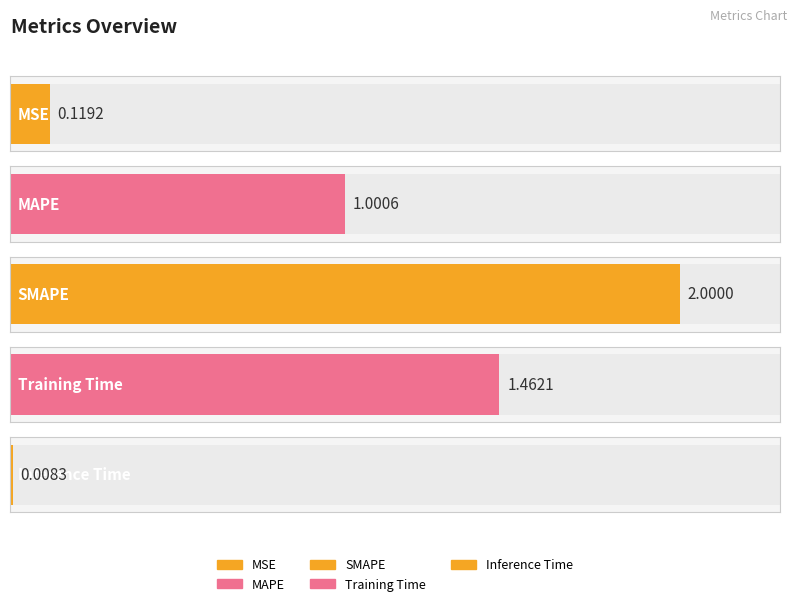

What is the sum of the values at Inference Time and MAPE?

1.0